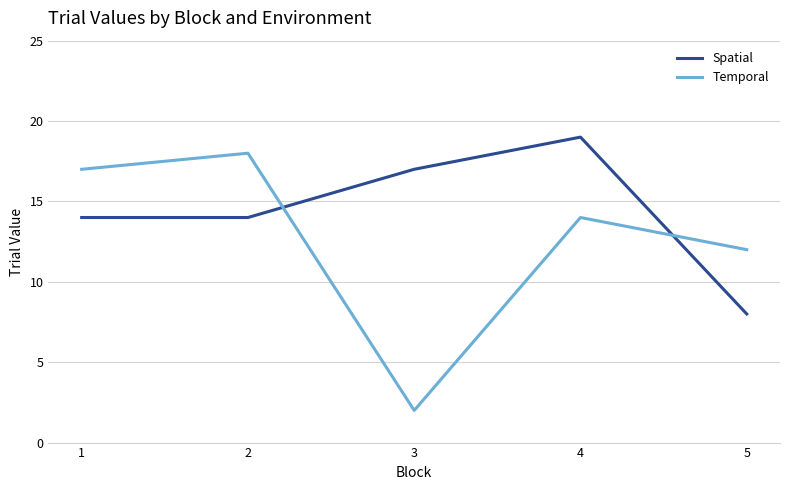

True or false: Temporal and Spatial cross at least once.

True